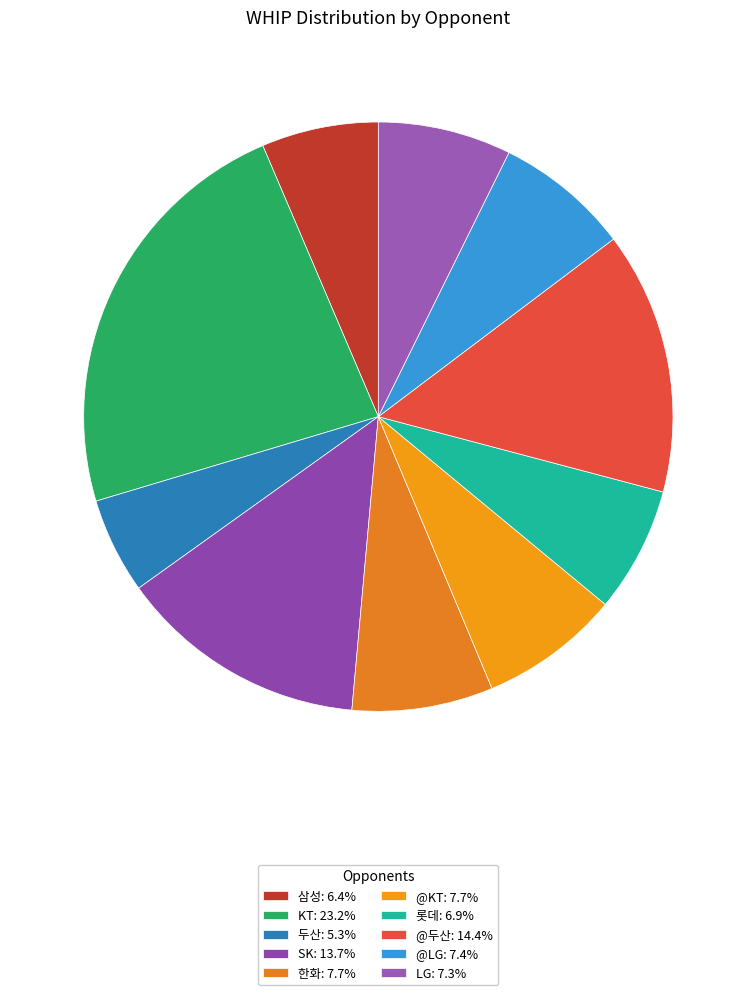

How many slices are in this pie chart?

10